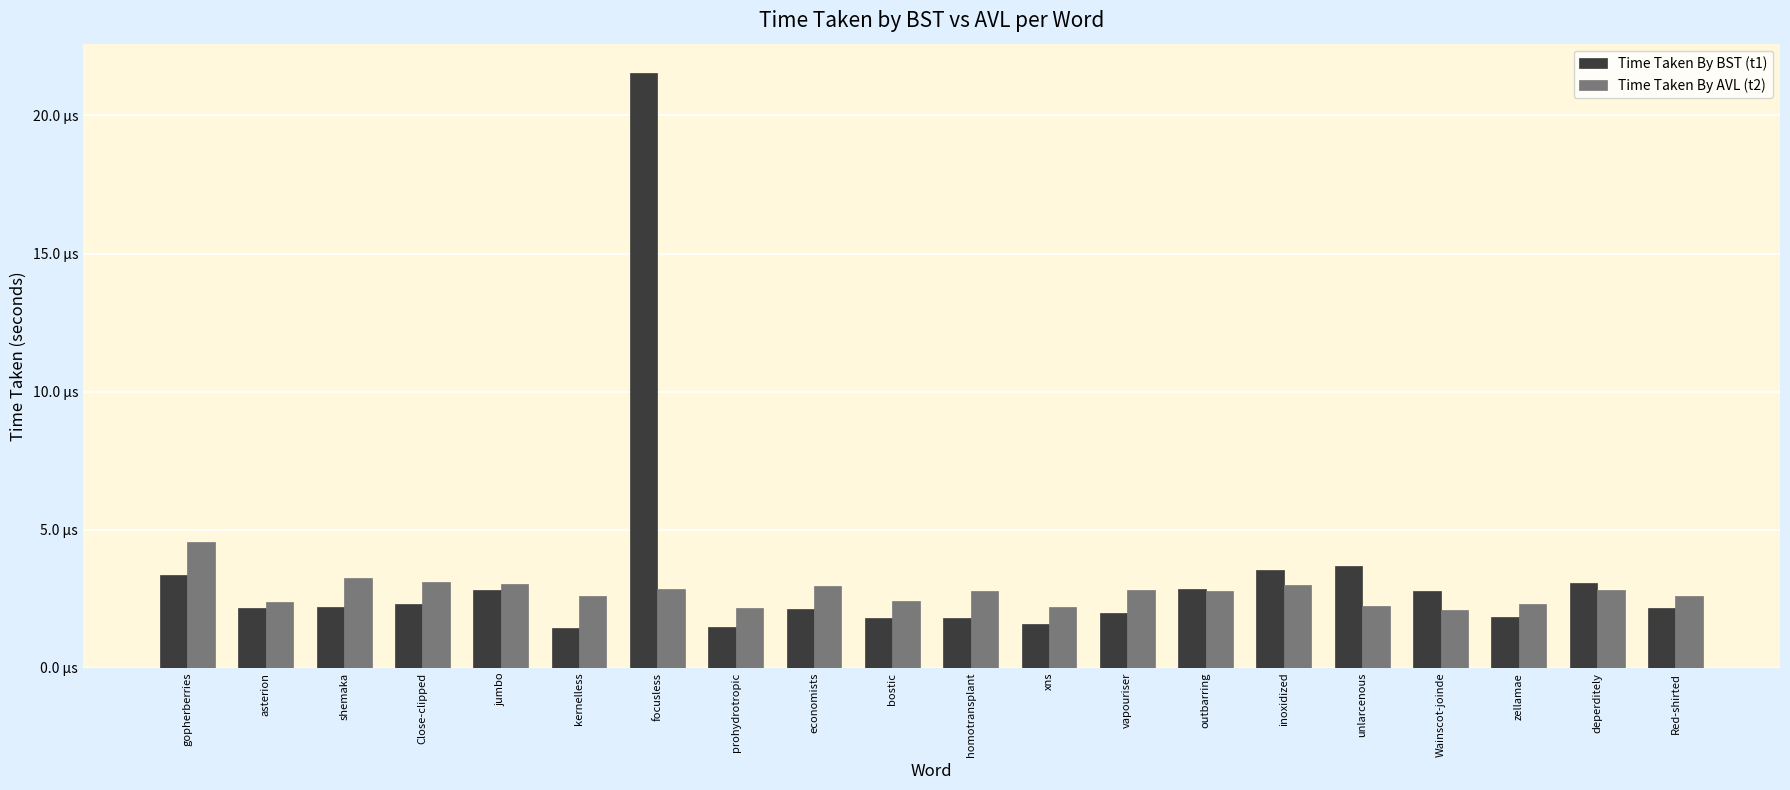

Between bostic and Wainscot-joinde, which is larger?

Wainscot-joinde